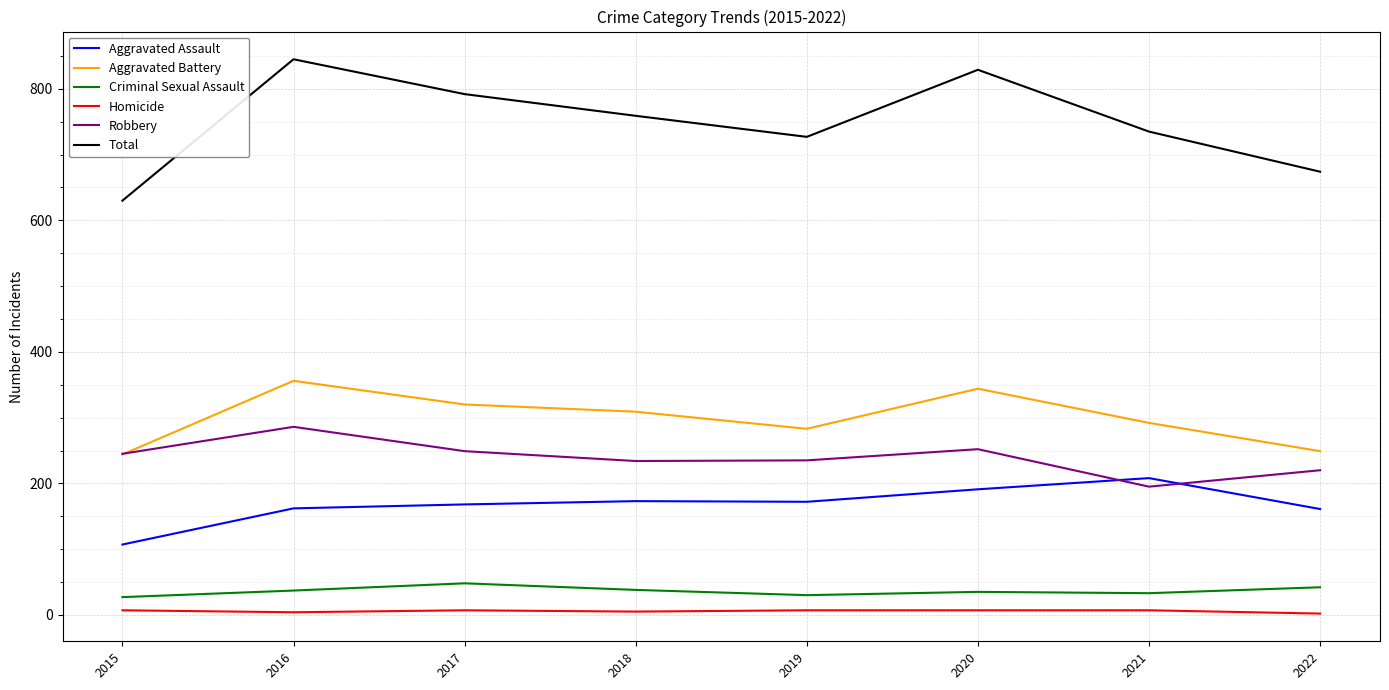

Read the Criminal Sexual Assault value at 2018, to the nearest 5.

40